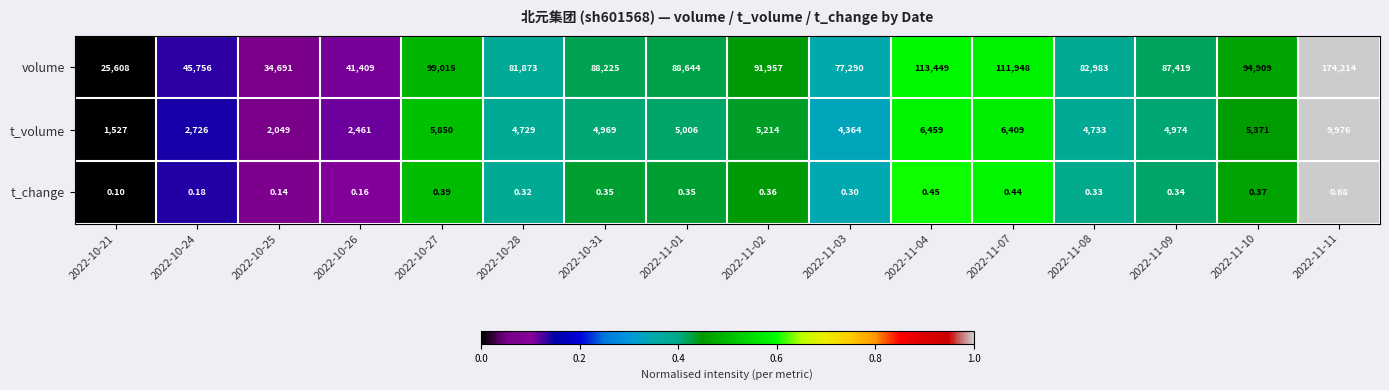

Rank the series by their maximum value, from highest to lowest.

volume, t_volume, t_change